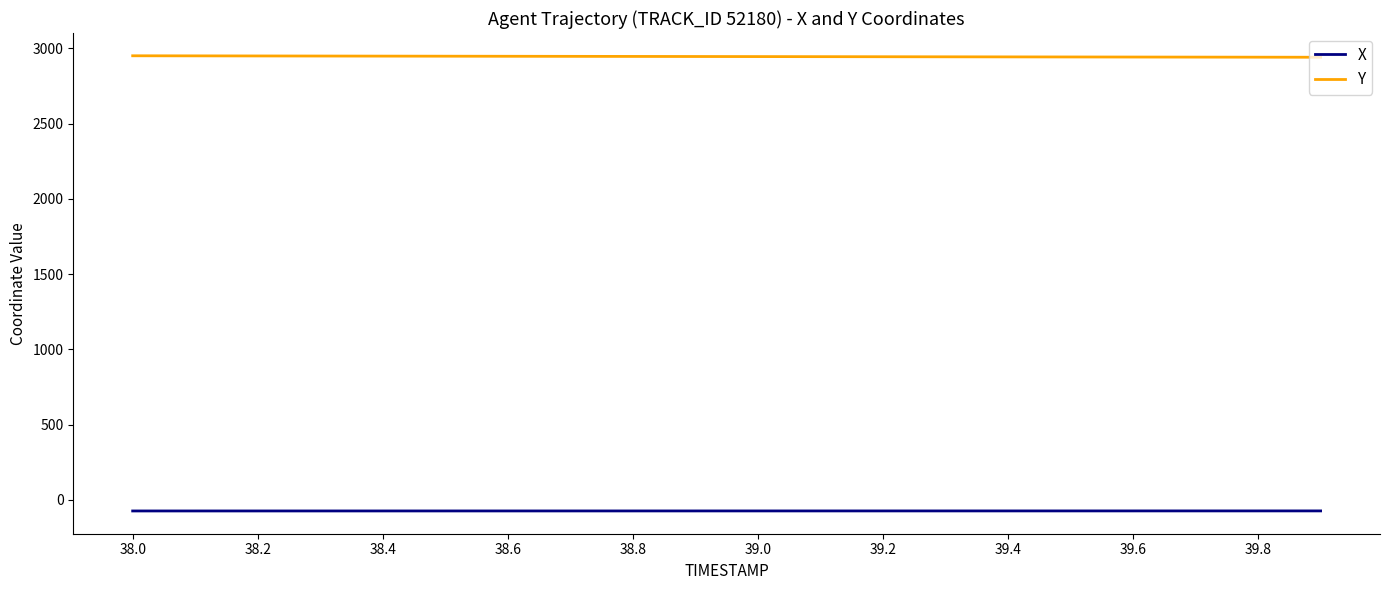

True or false: Y and X cross at least once.

False